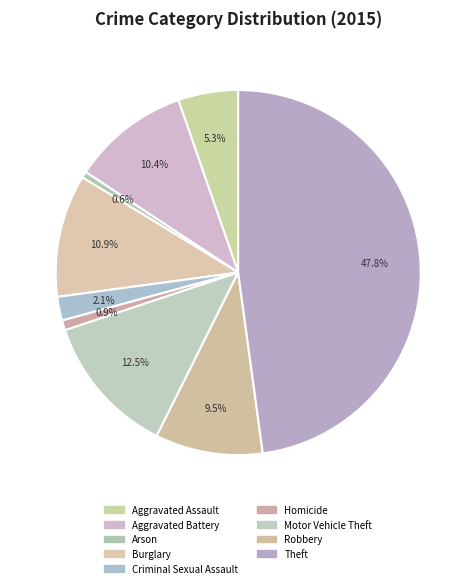

Rank the categories by value from highest to lowest.

Theft, Motor Vehicle Theft, Burglary, Aggravated Battery, Robbery, Aggravated Assault, Criminal Sexual Assault, Homicide, Arson